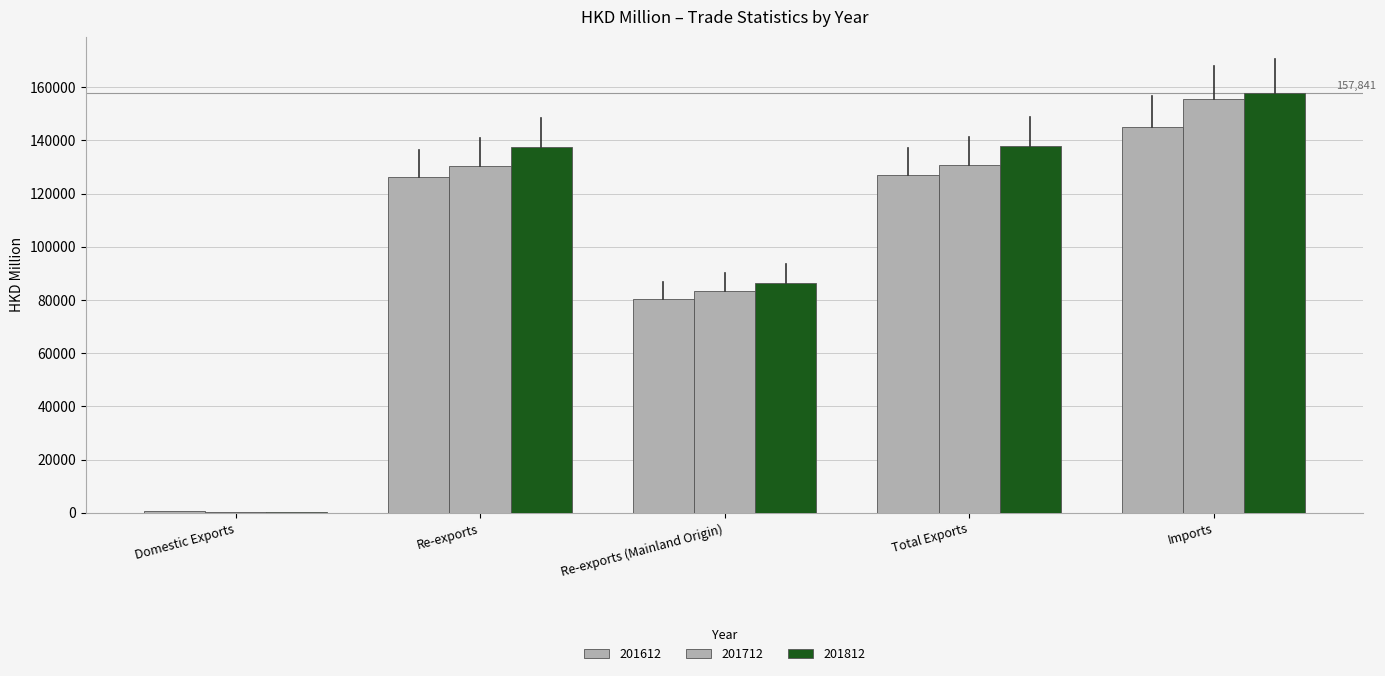

What is the maximum value for 201712?

155509.0